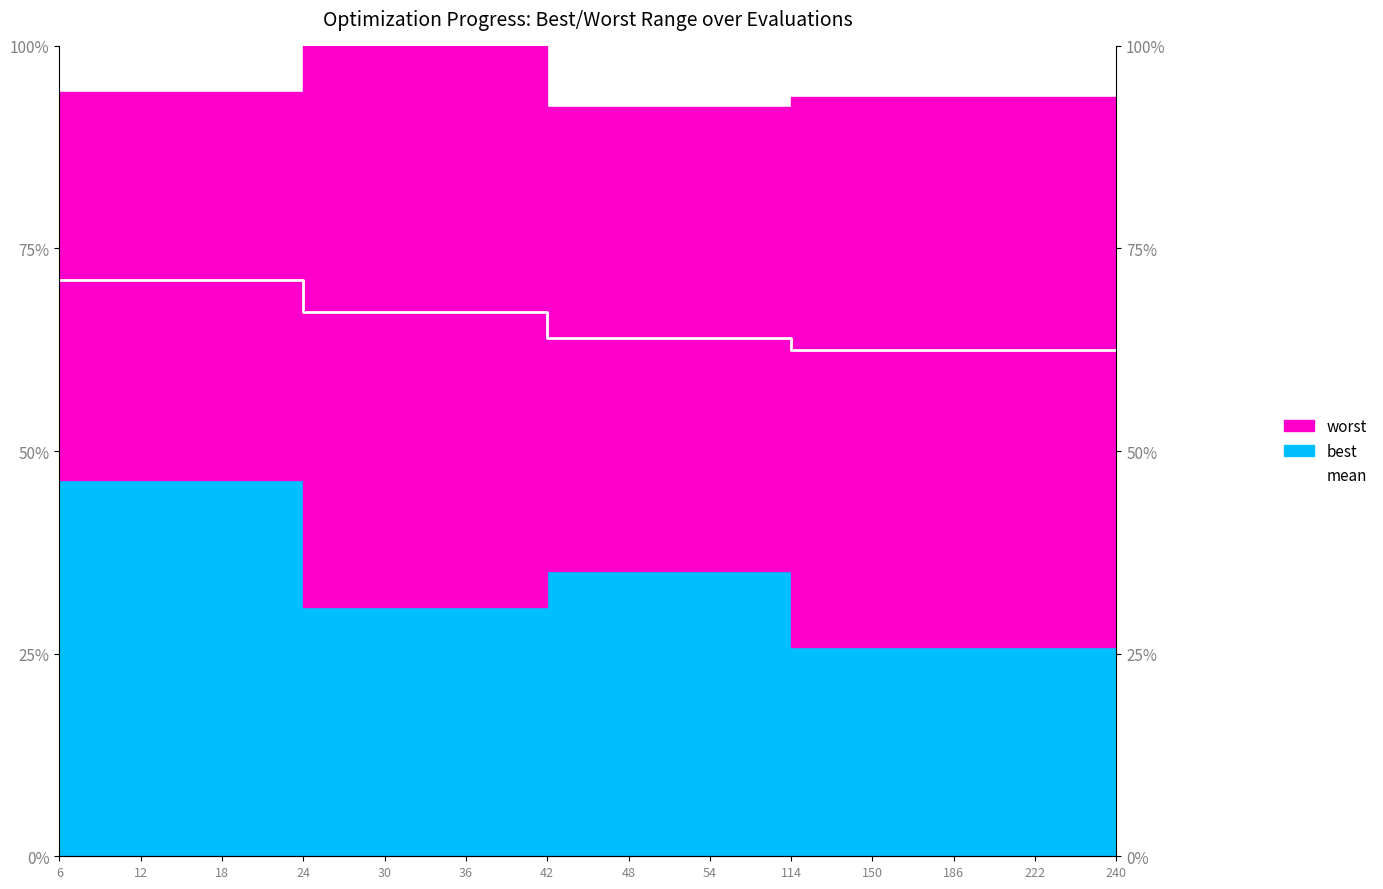

True or false: the data shows 0.5 at 18.

False